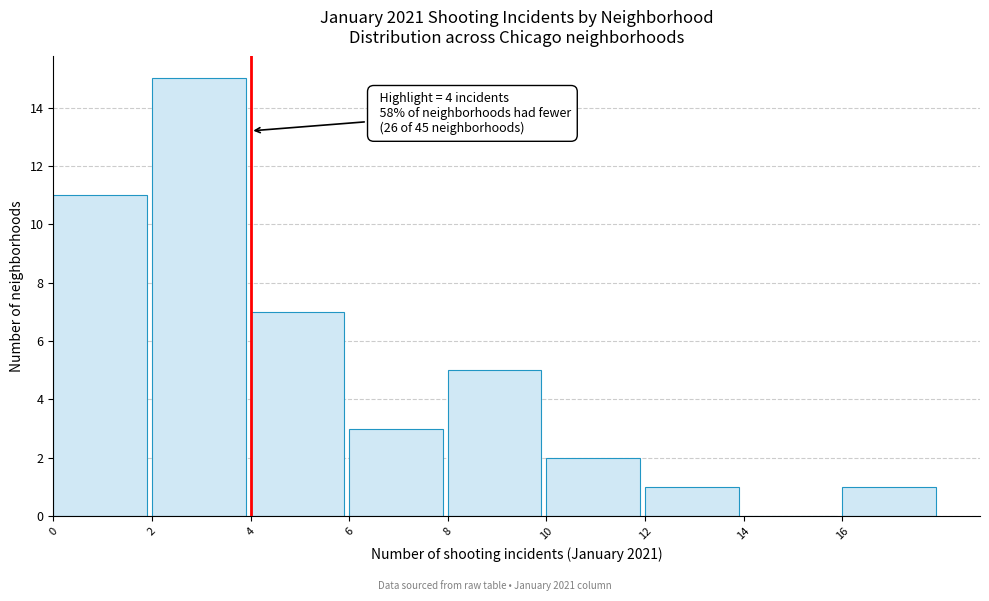

Which range on the x-axis has the tallest bar?

2 to 4